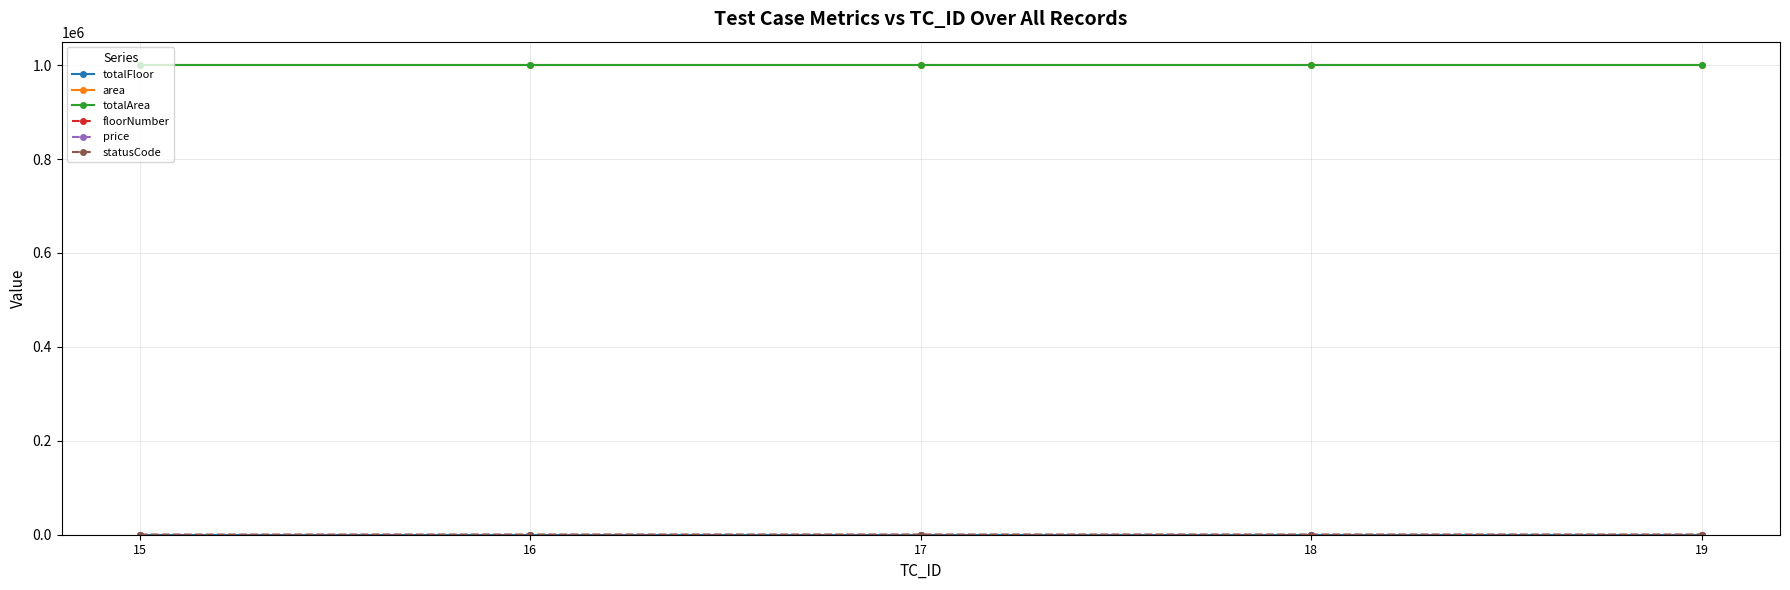

Which label corresponds to the largest value in the chart?

15